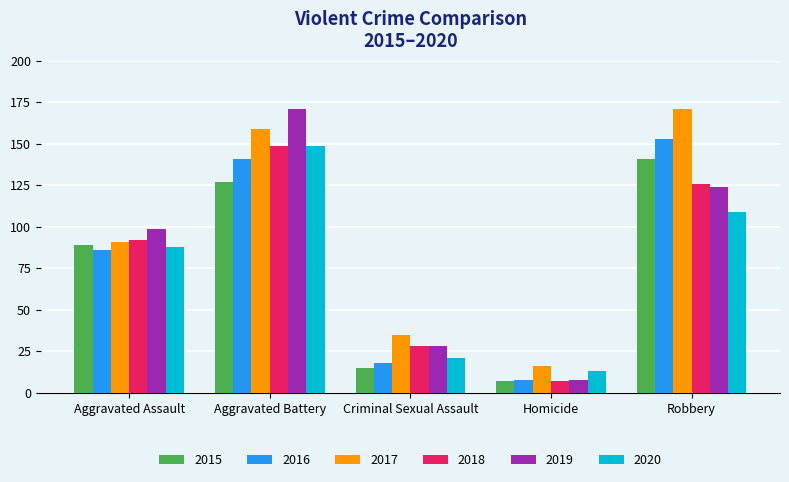

What is the spread (max minus min) of values at Homicide?

9